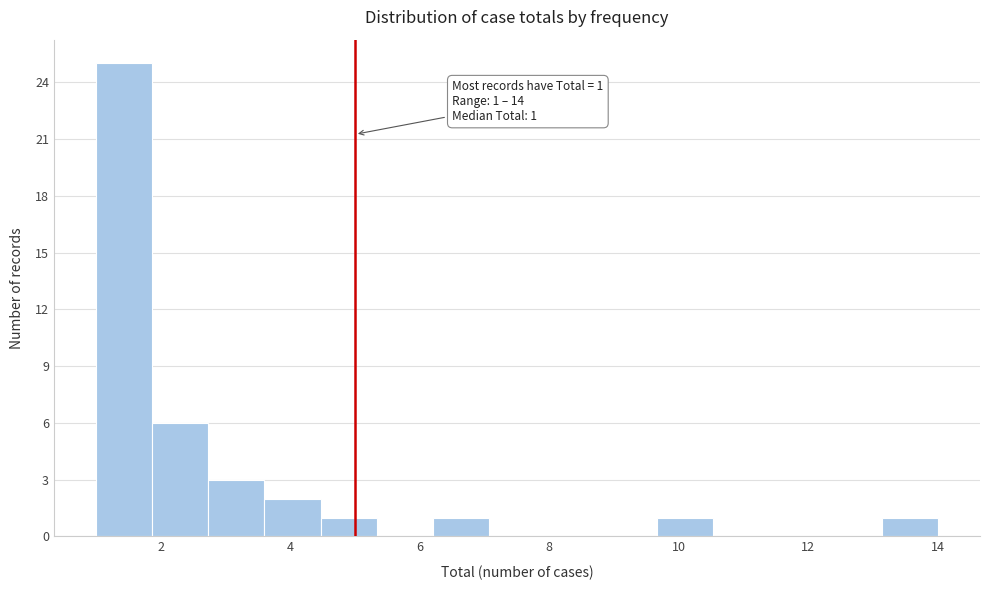

Over which range of the x-axis is the bar tallest?

1.0 to 1.8